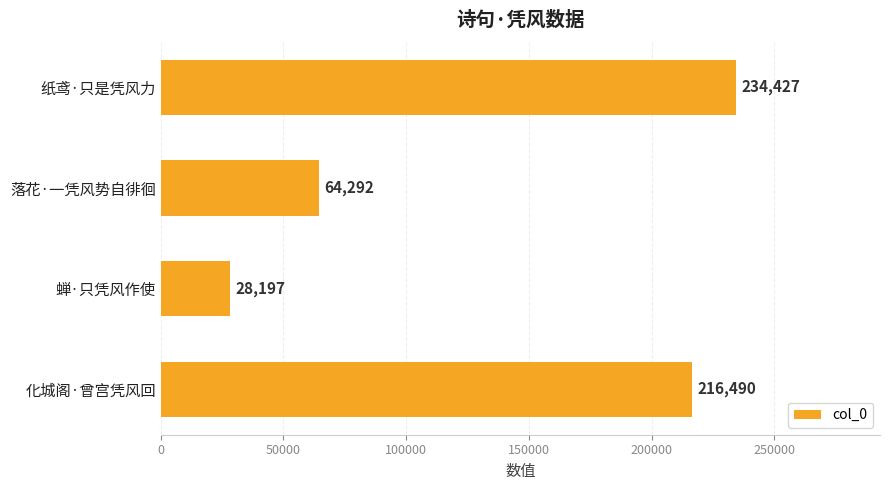

List the labels in order of value, smallest first.

蝉·只凭风作使, 落花·一凭风势自徘徊, 化城阁·曾宫凭风回, 纸鸢·只是凭风力